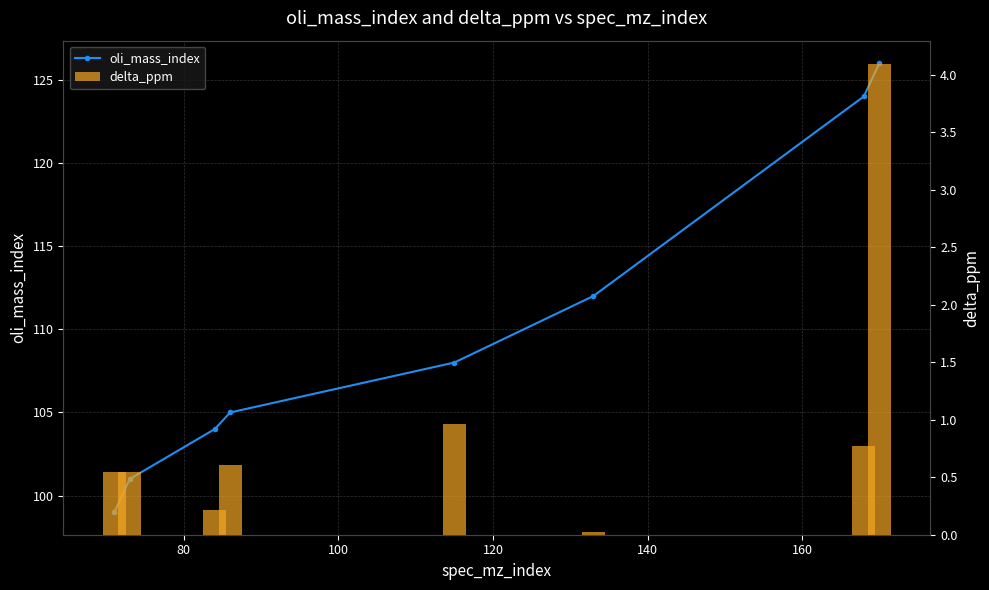

Which series has the largest range (max minus min)?

oli_mass_index